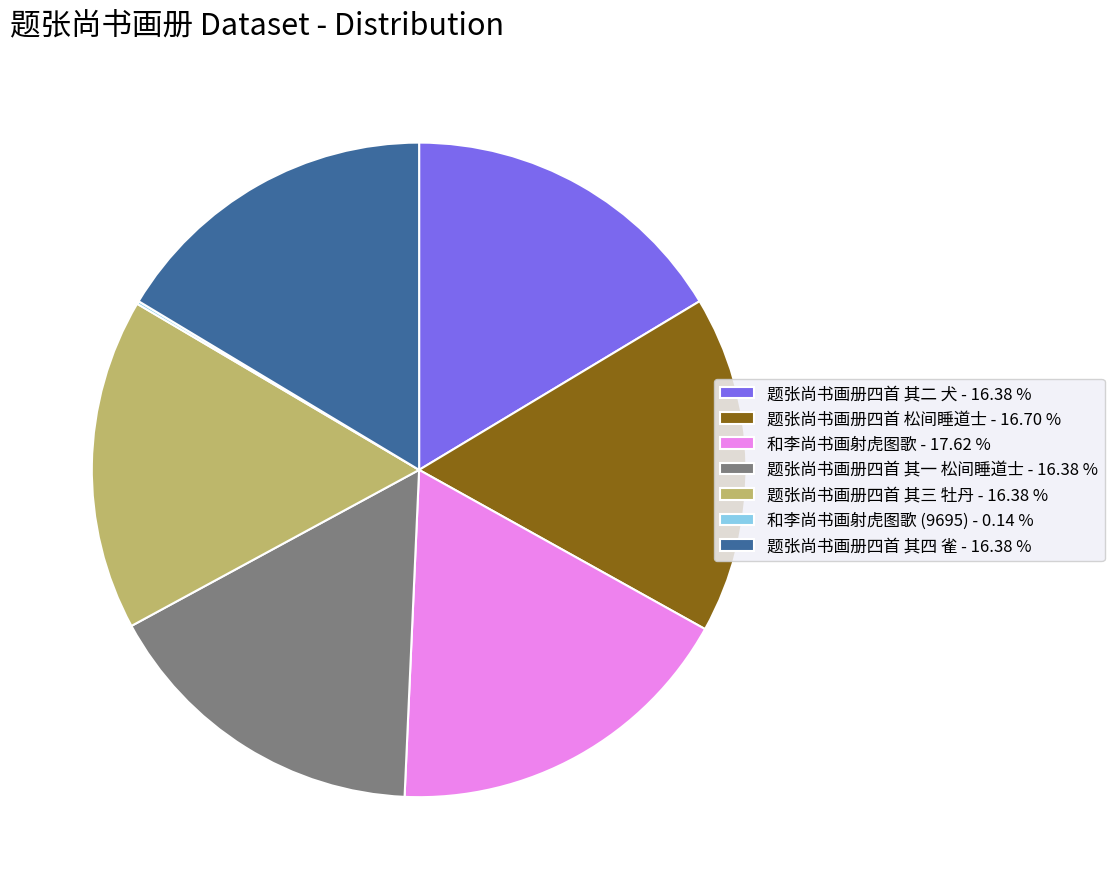

Approximately how many times larger is the value at 题张尚书画册四首 其二 犬 - 16.38 % compared to 题张尚书画册四首 其三 牡丹 - 16.38 %?

1.0